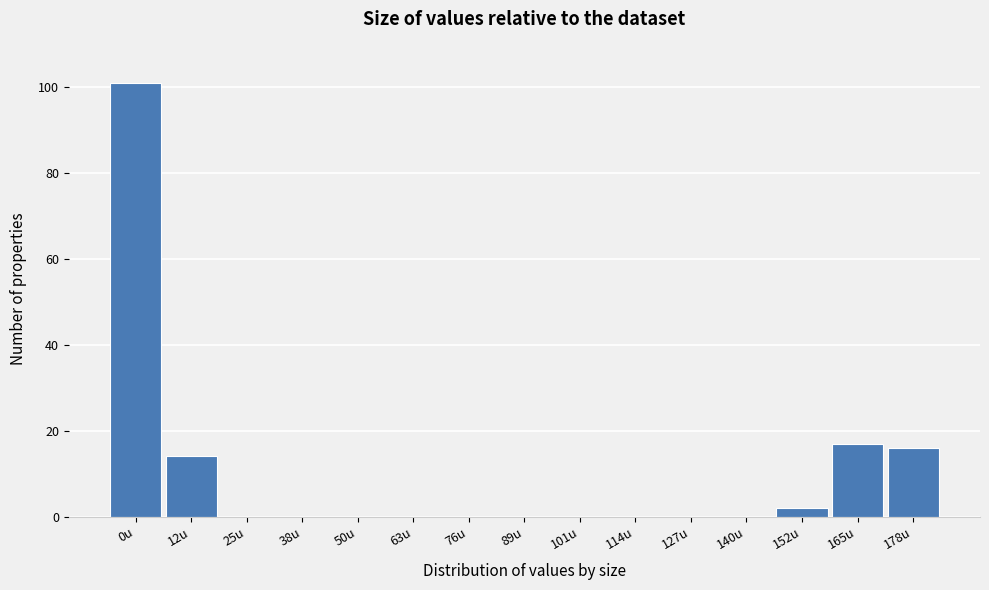

Reading right to left, list all the values displayed in this chart.

178u=16	165u=17	152u=2	140u=0	127u=0	114u=0	101u=0	89u=0	76u=0	63u=0	50u=0	38u=0	25u=0	12u=14	0u=101